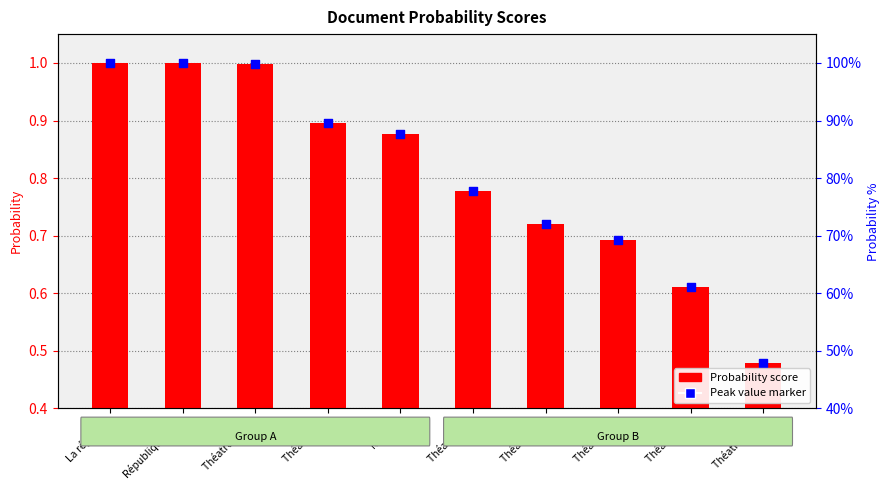

At how many categories does at least one series exceed 0?

10